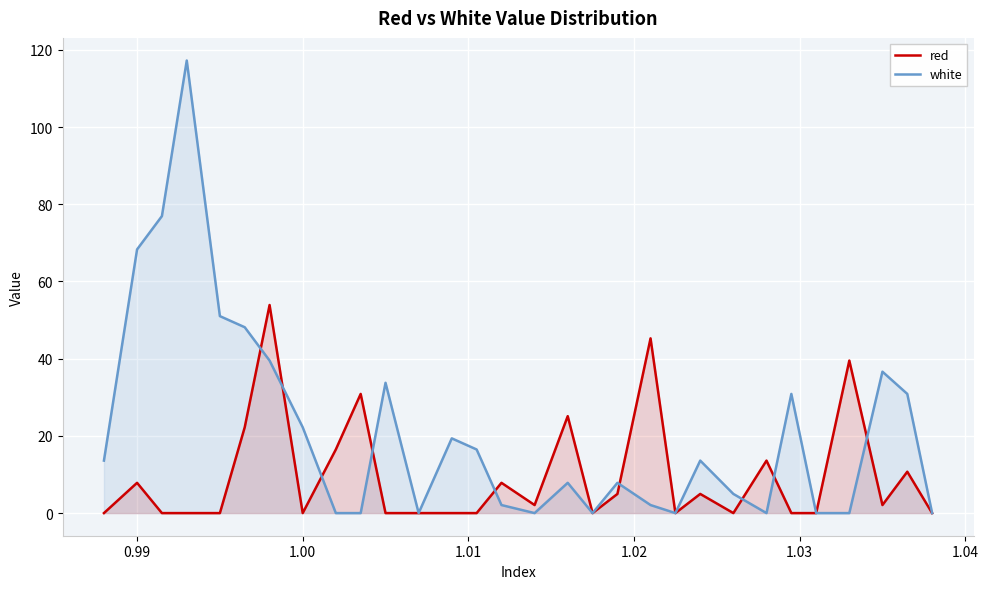

What is the sum of all white values?

643.3